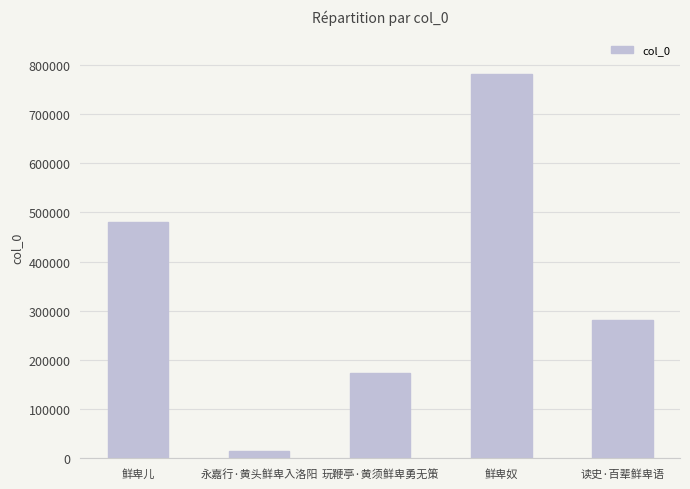

Does the chart contain stacked bars?

No